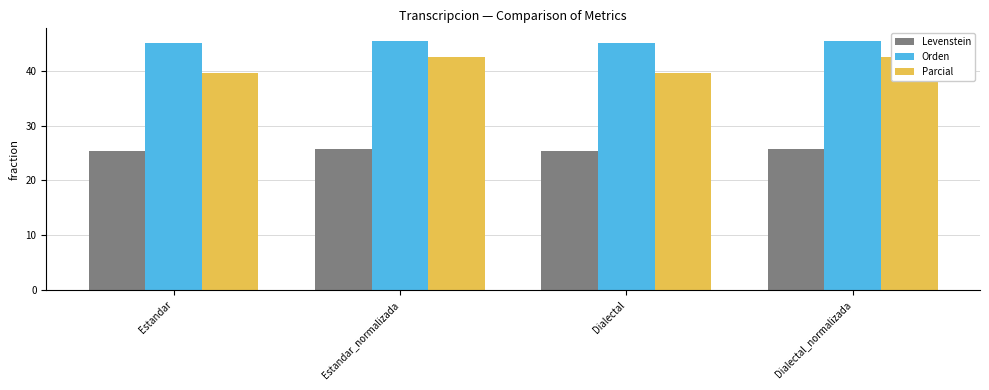

What is the sum of the Parcial values at Dialectal and Dialectal_normalizada?

82.2